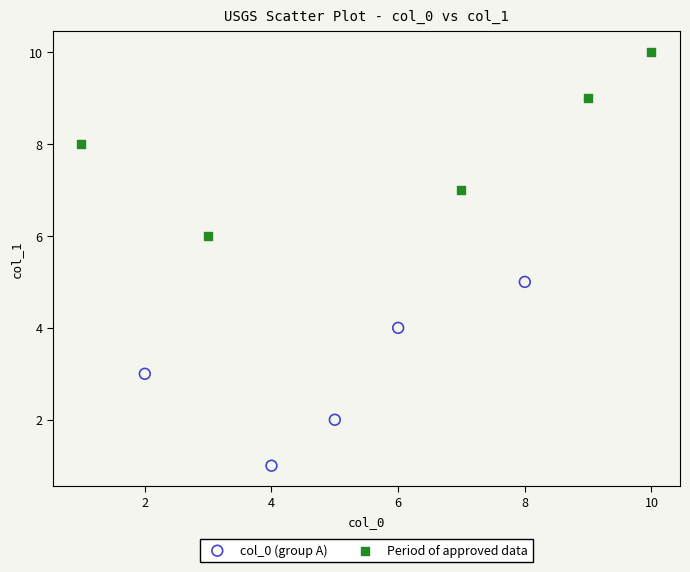

Which series reaches the minimum Y coordinate?

col_0 (group A)